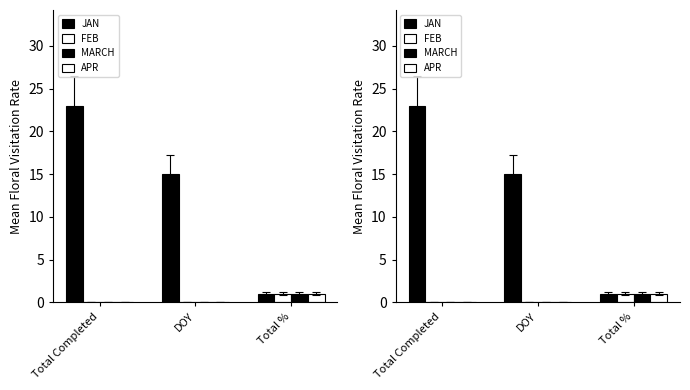

The value of JAN at DOY is 20. True or false?

False